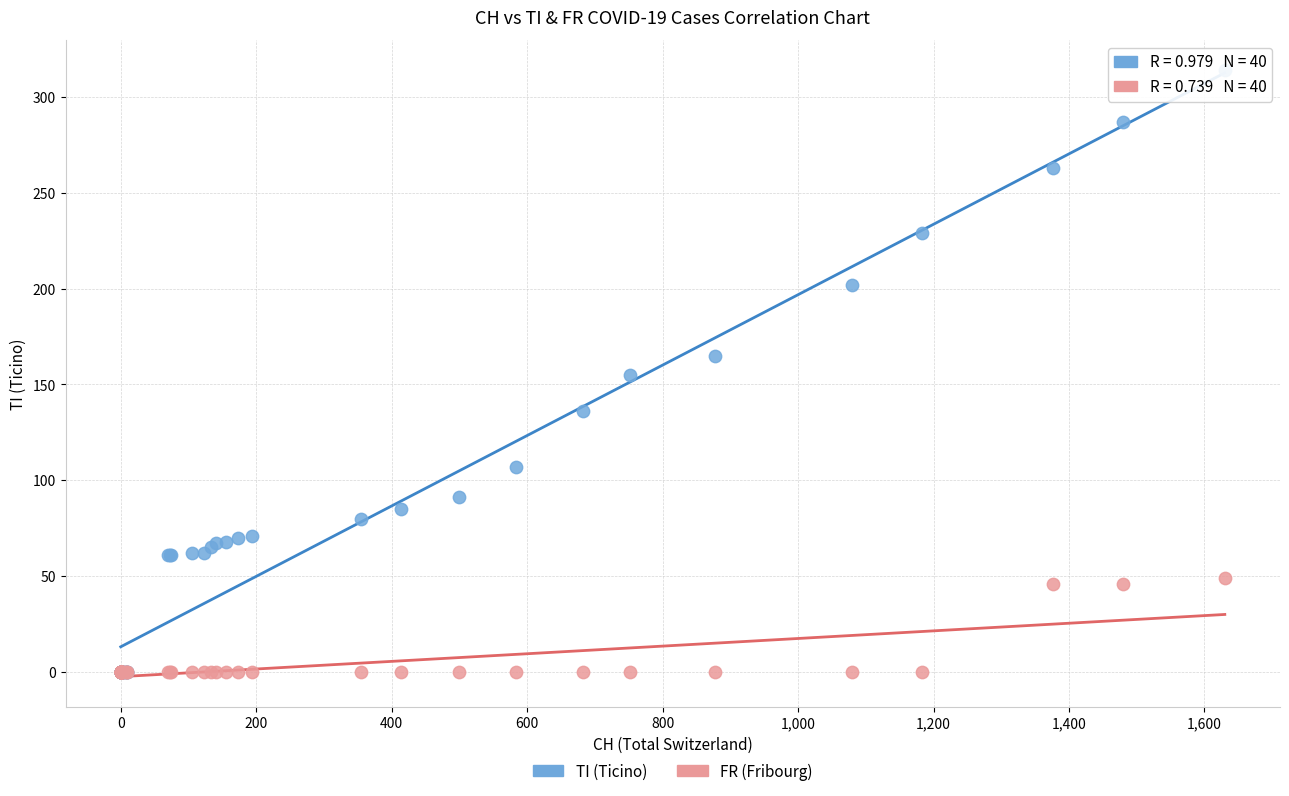

Which series has the largest Y range (max minus min)?

TI (Ticino)